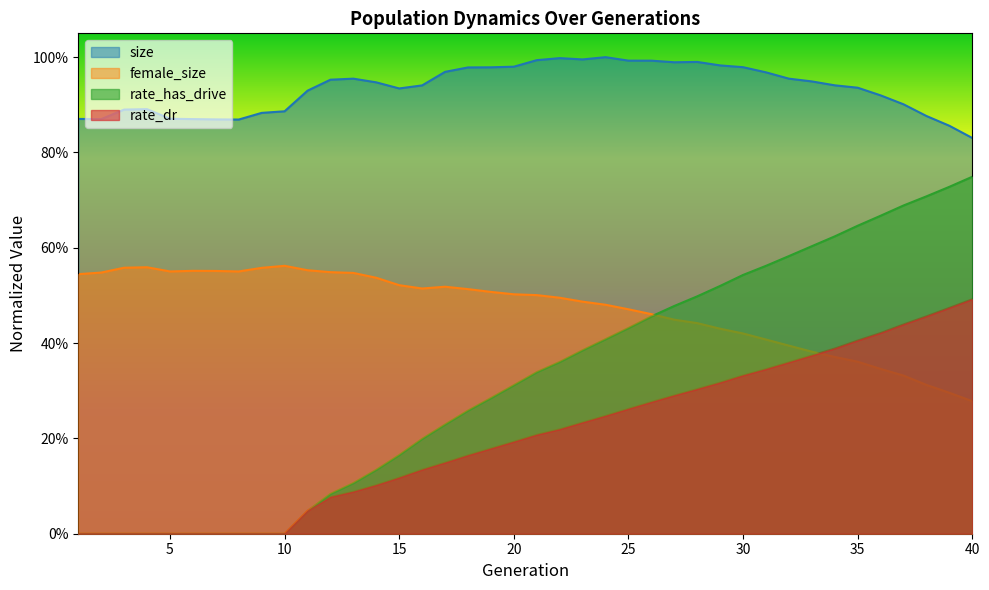

True or false: size and female_size cross at least once.

False